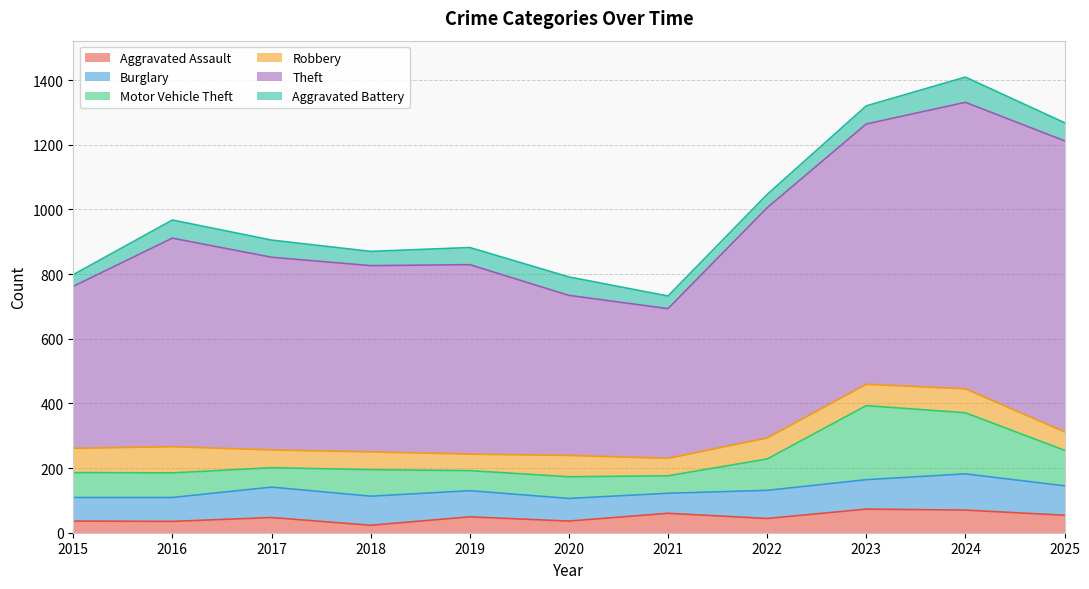

What is the value of the Theft point at the 10th from the left?

886